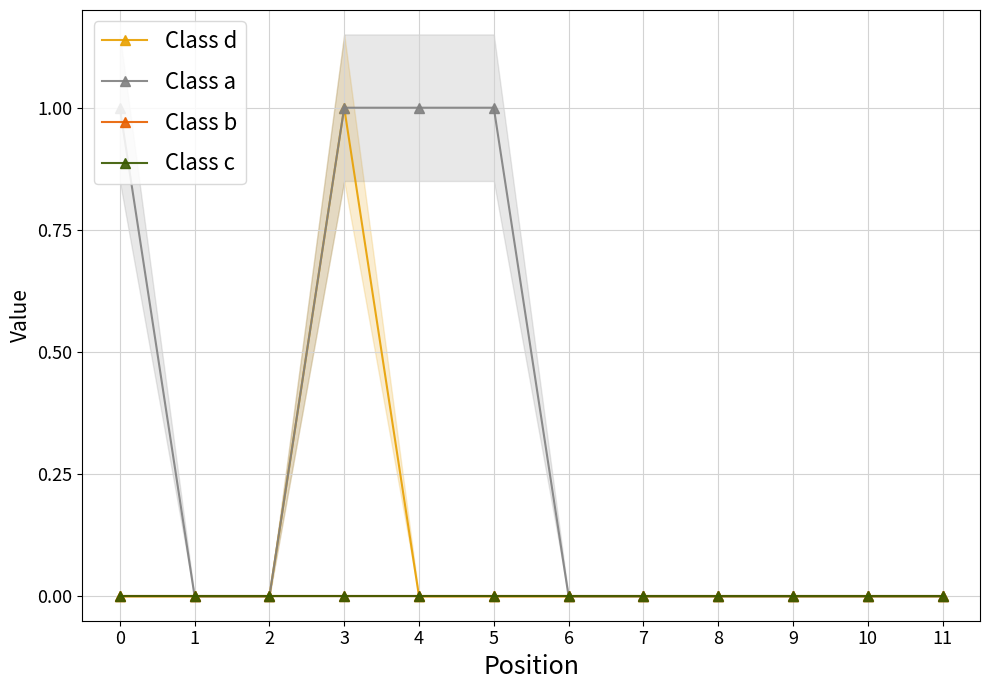

True or false: Class b and Class a intersect in this chart.

False